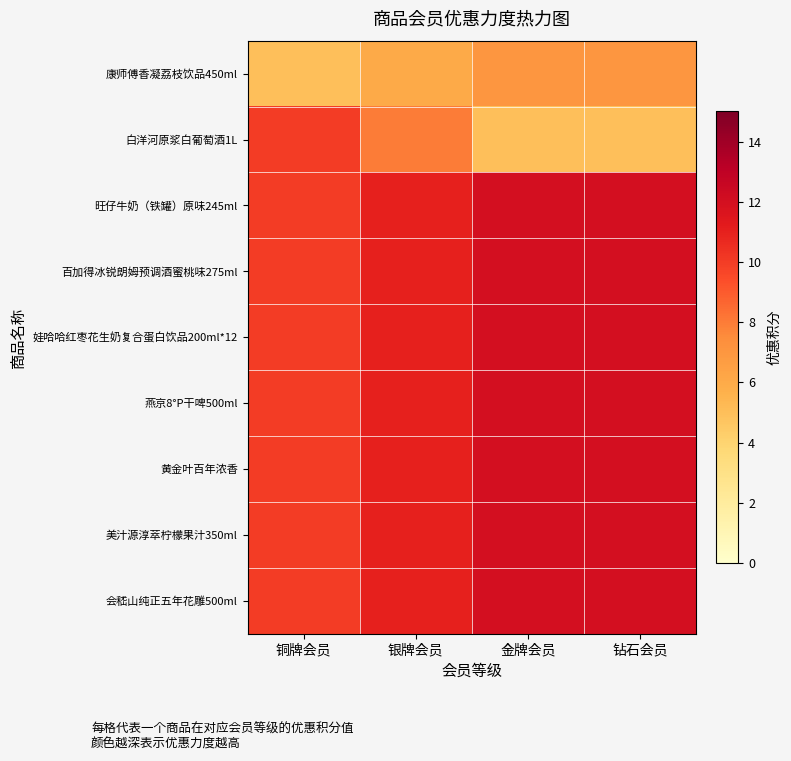

What is the difference between the highest and lowest values at 金牌会员?

7